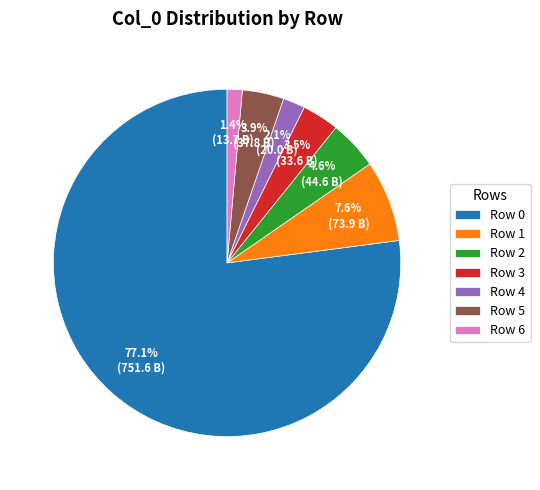

Is there any slice that represents more than half of the pie?

Yes